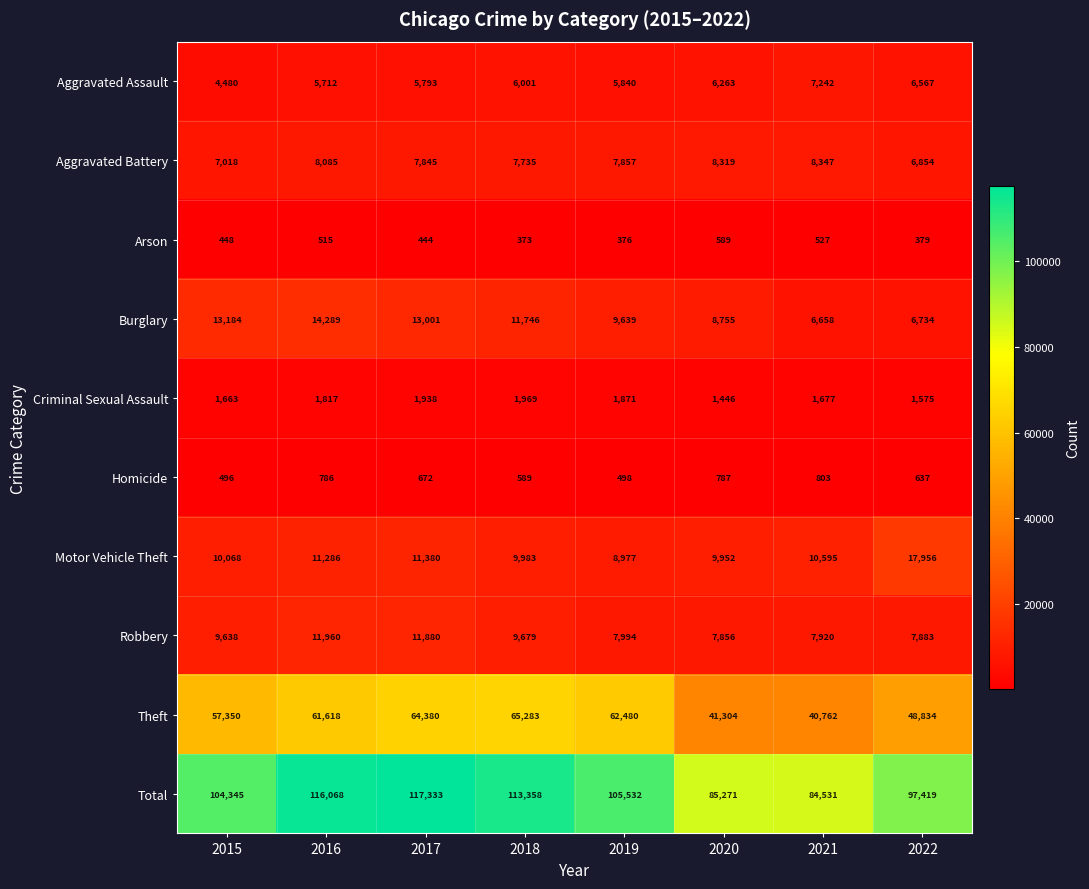

Where does the Aggravated Battery series first go above 7857?

2016